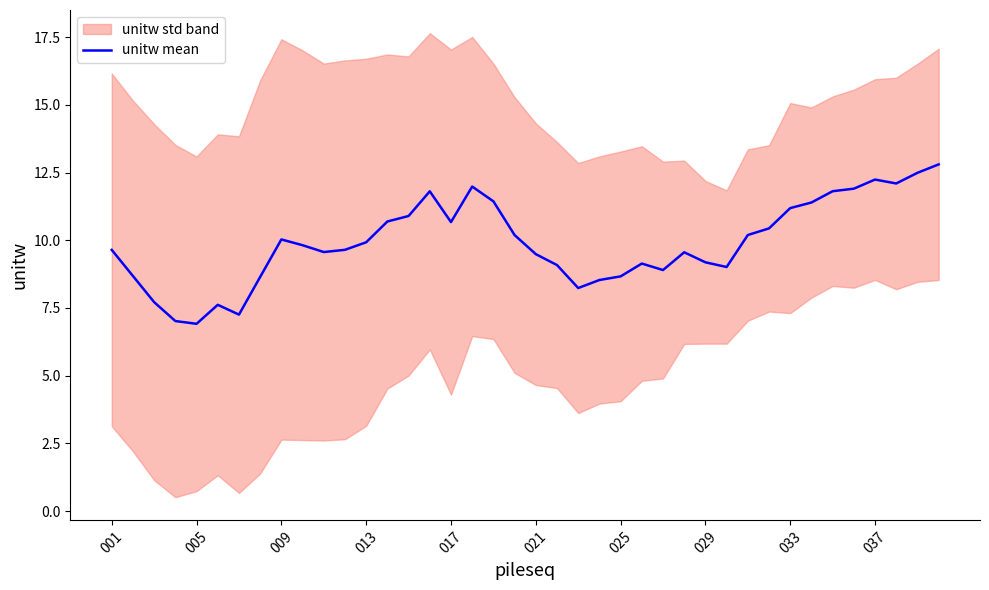

What is the highest value of the unitw mean series?

12.8